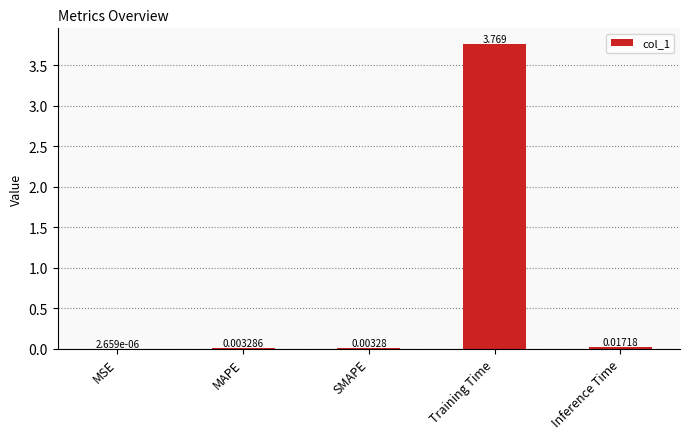

Which has a higher value, Inference Time or SMAPE?

Inference Time